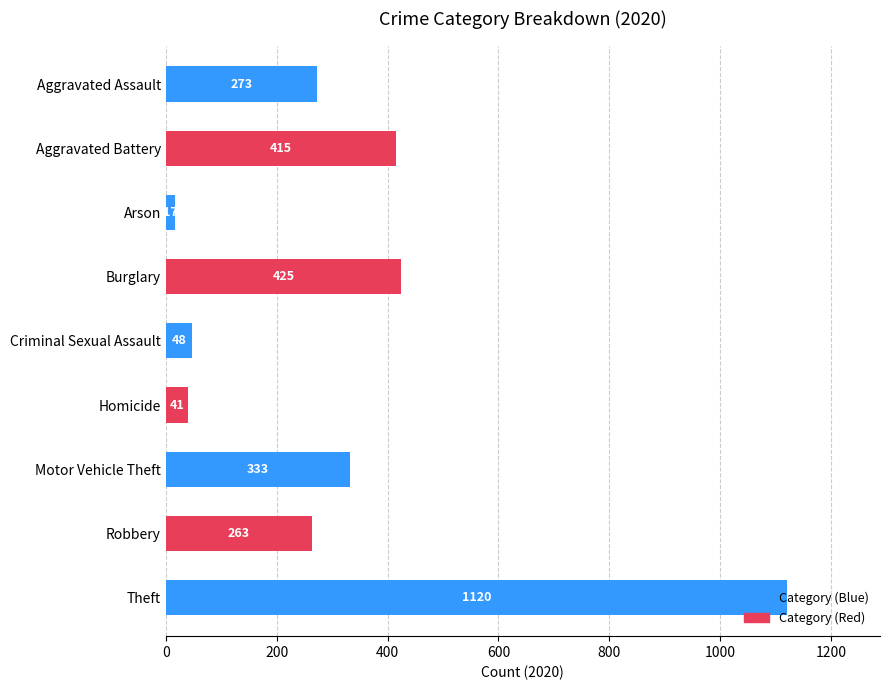

What is the label of the 4th bar from the right?

Homicide